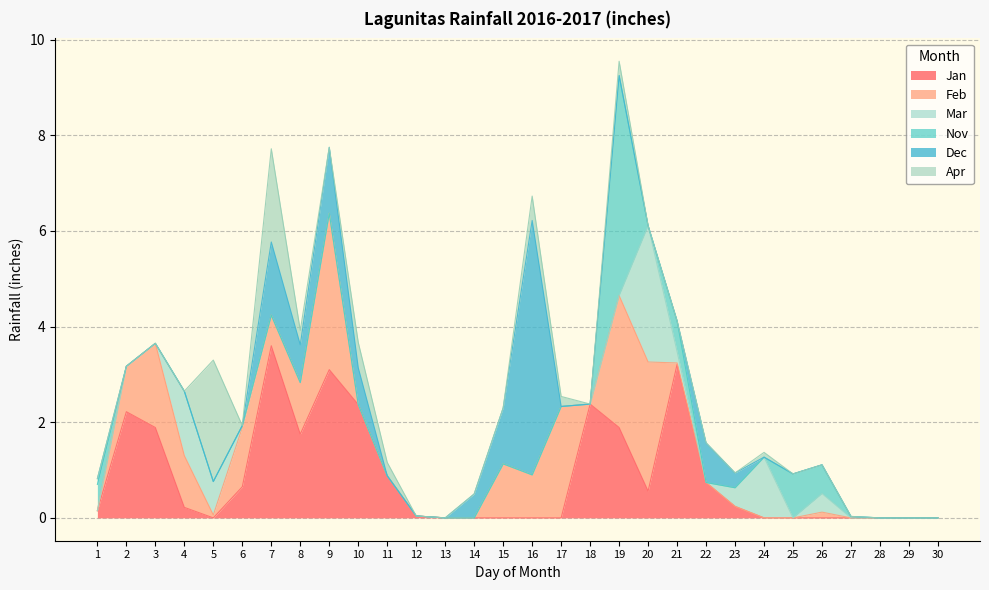

Which category has the highest value in the Jan series?

7